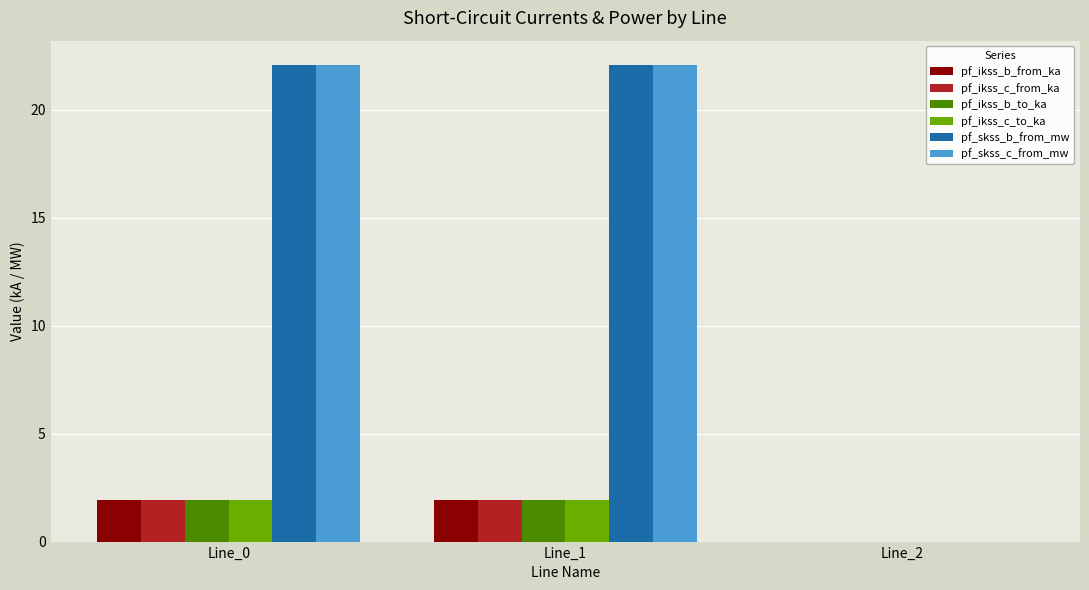

Count the number of categories in the chart.

3